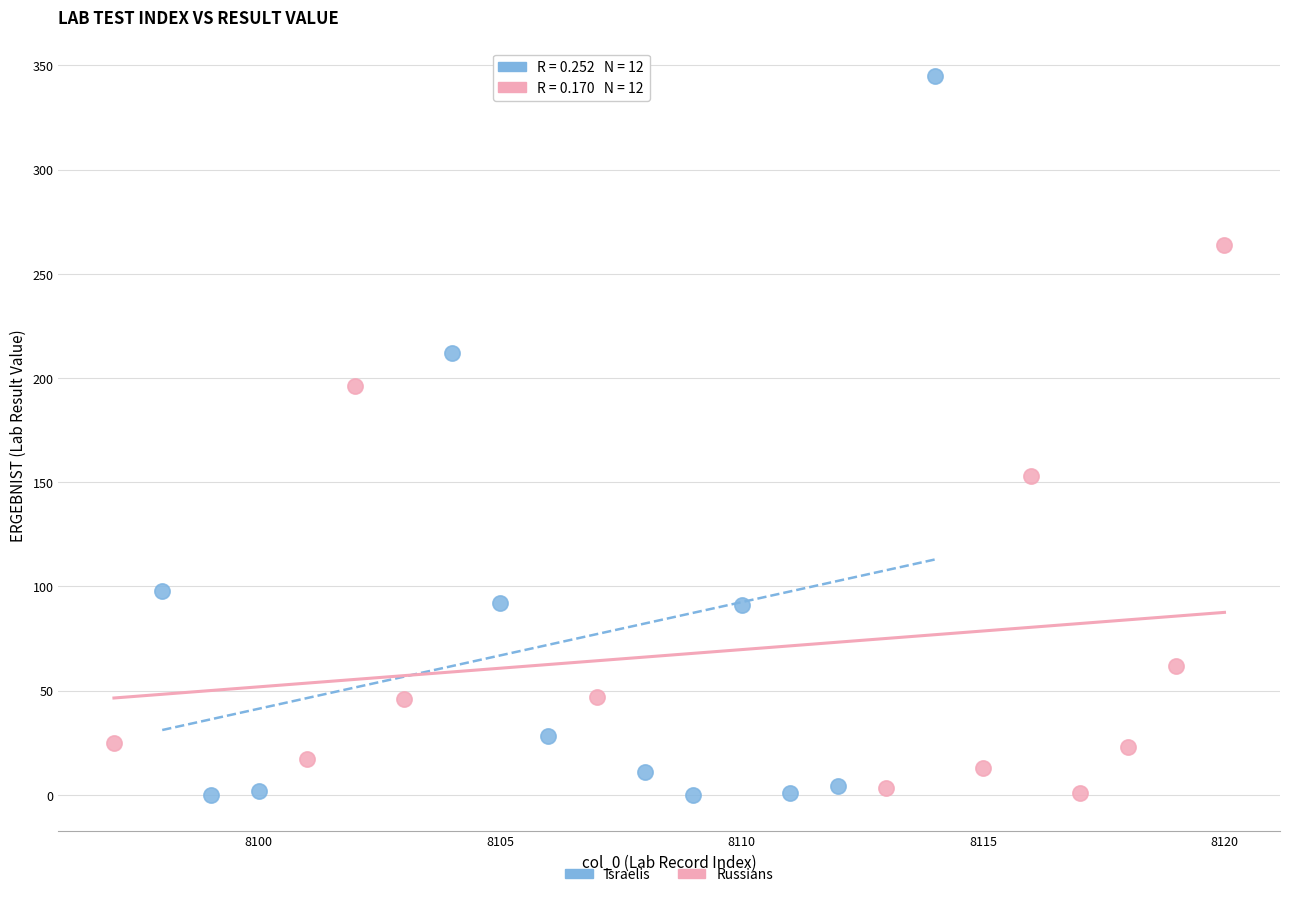

Which series contains the highest Y value?

Israelis